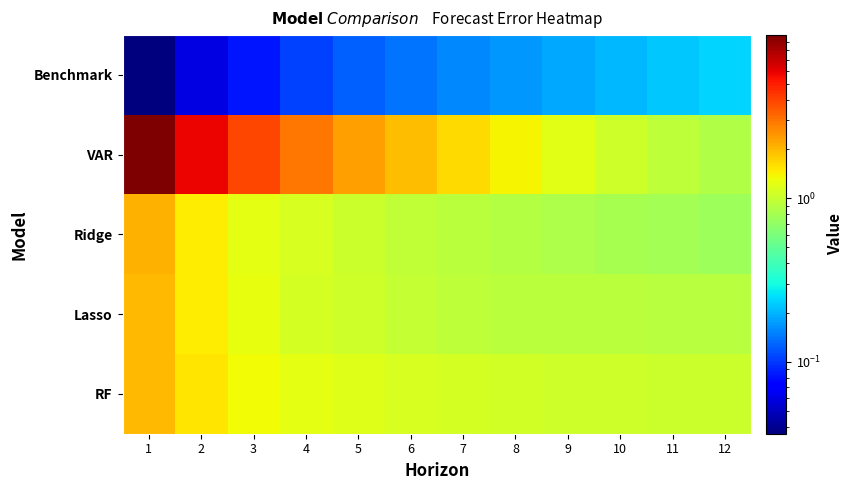

Count the number of categories in the chart.

12